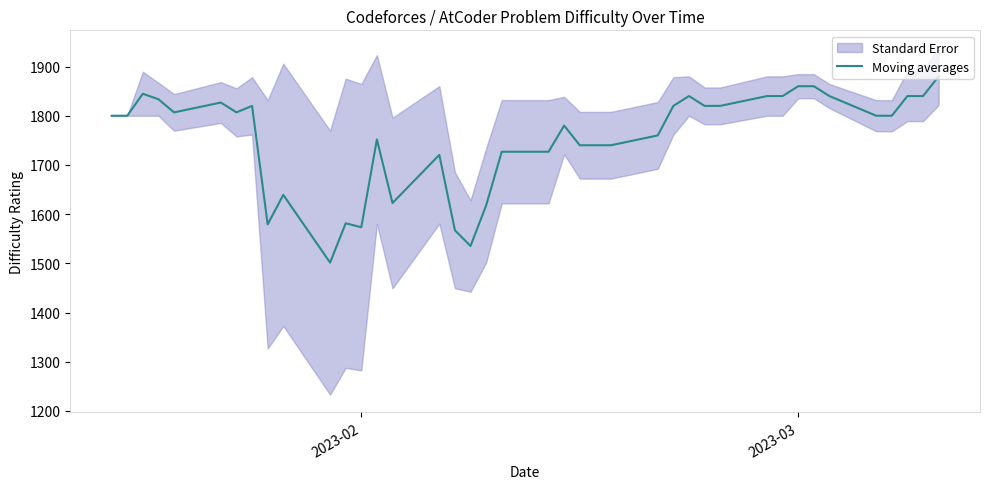

What is the greatest value displayed?

1880.0